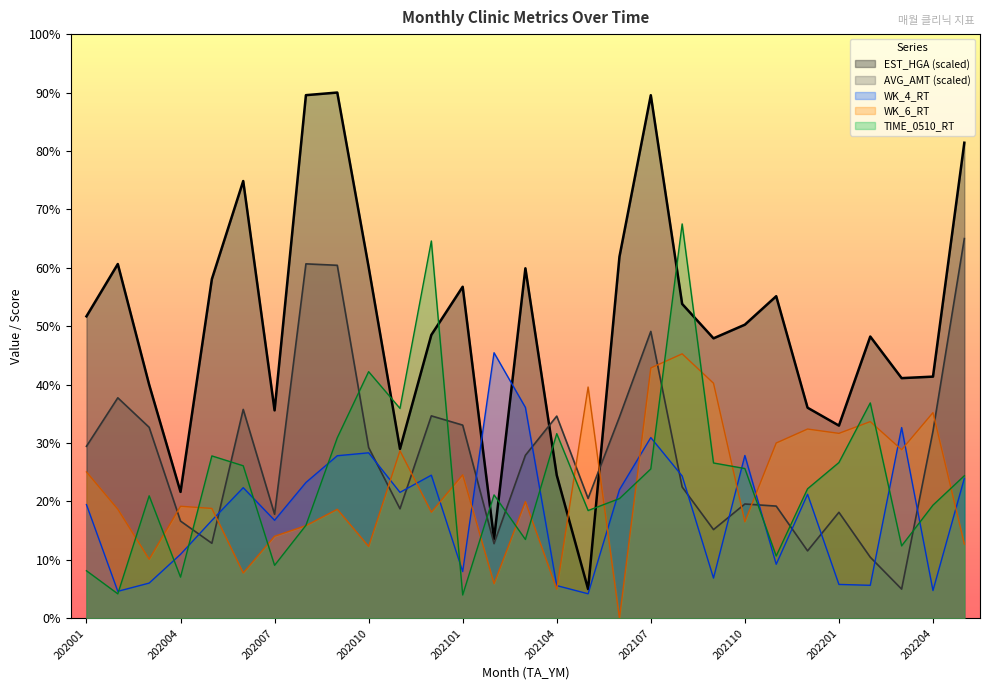

How many intersections are there between WK_4_RT and TIME_0510_RT?

13